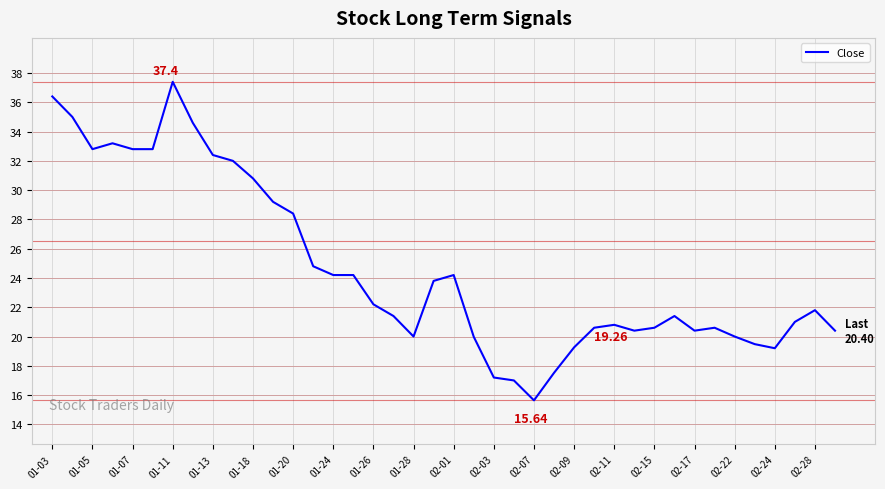

What is the difference between the maximum and minimum values?

21.8